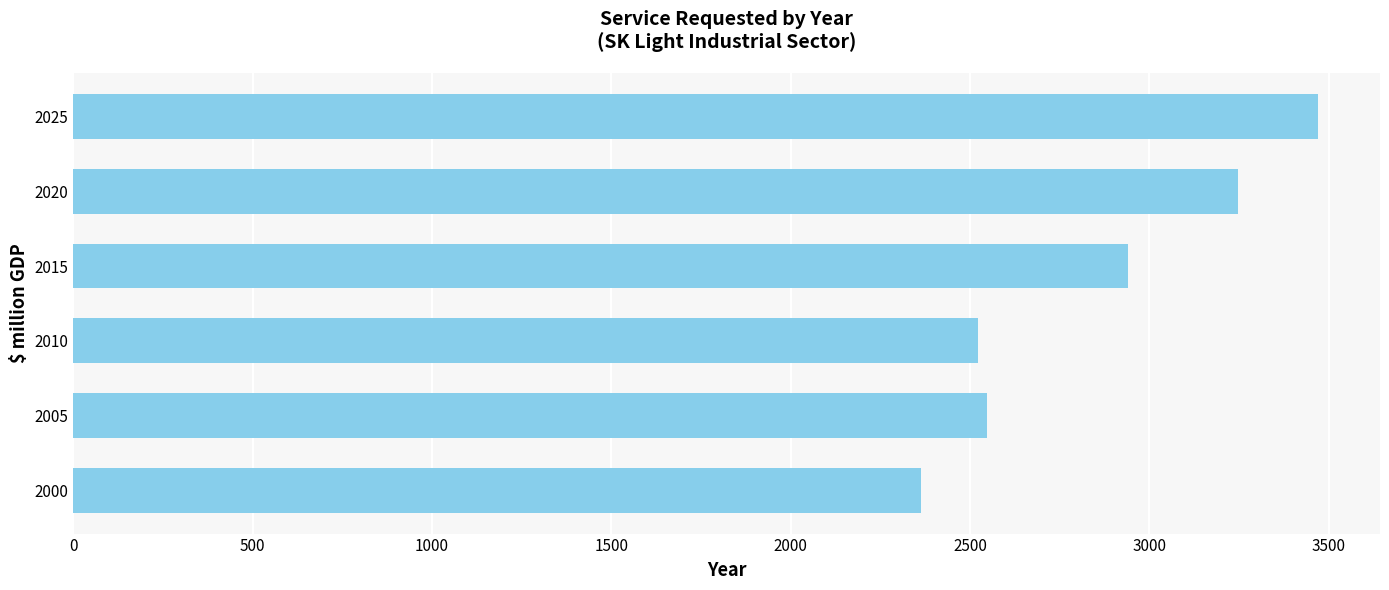

Is it true that the value at 2000 is 2362.6?

True